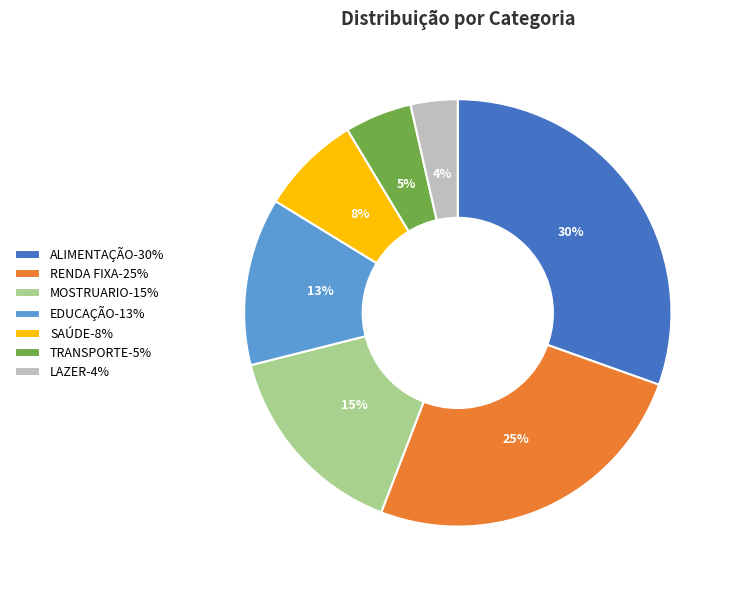

Is it true that TRANSPORTE is 1% of the pie?

False